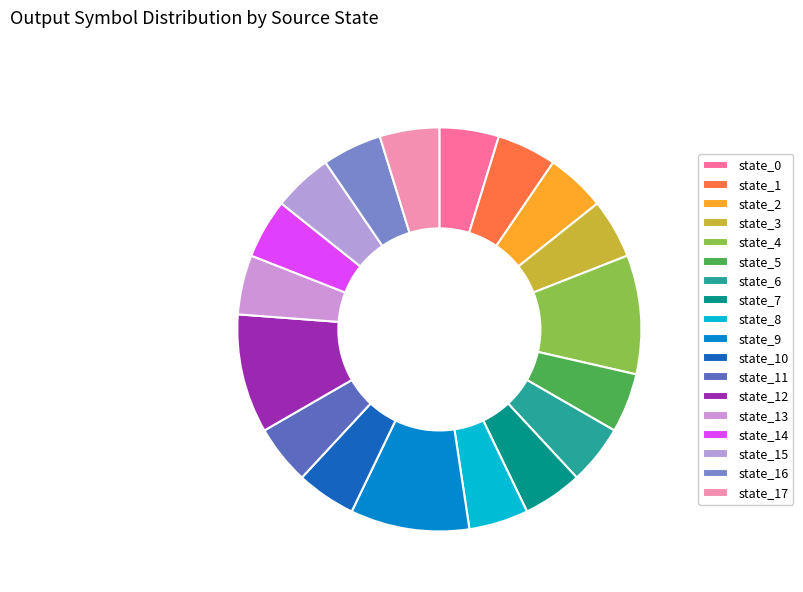

How many segments does this pie chart have?

18